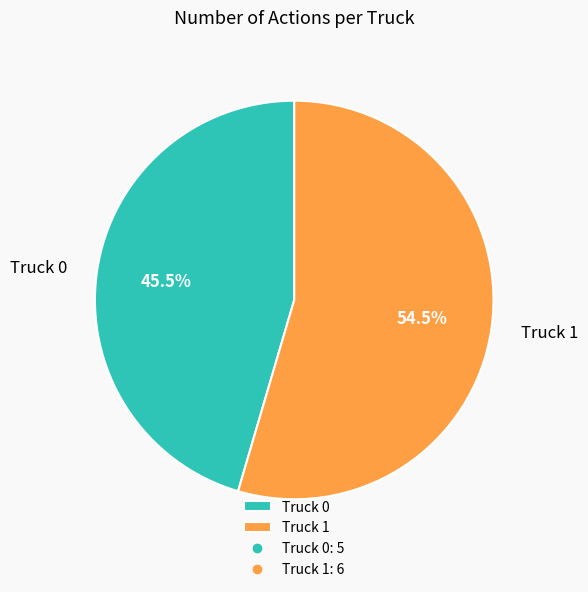

Combined, do Truck 0 and Truck 1 account for over 50%?

Yes